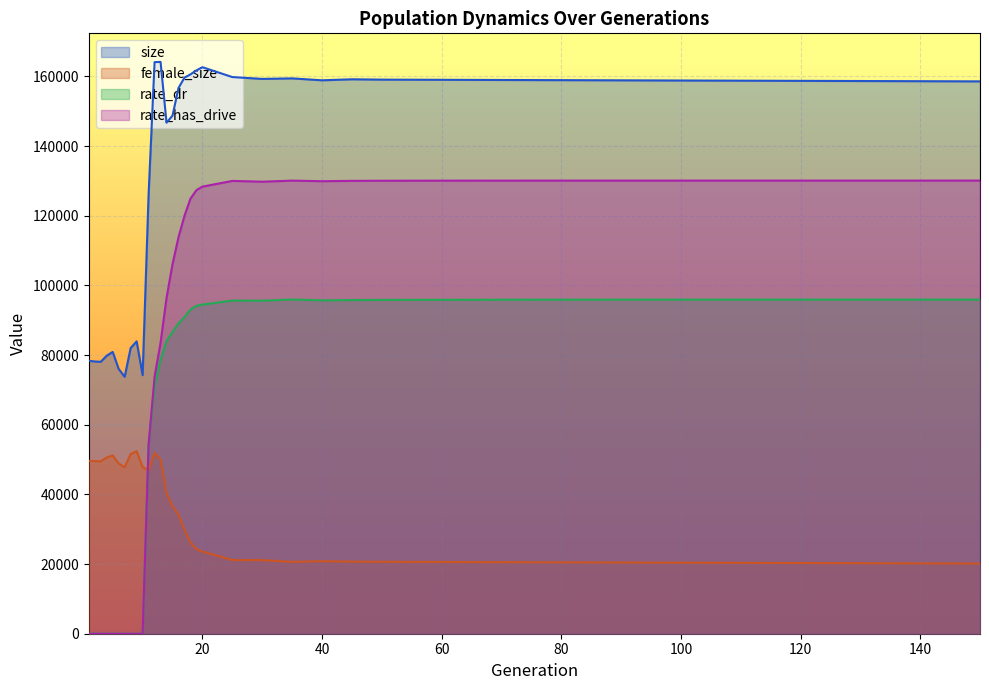

Is it true that rate_dr equals 0.0 at 10?

True